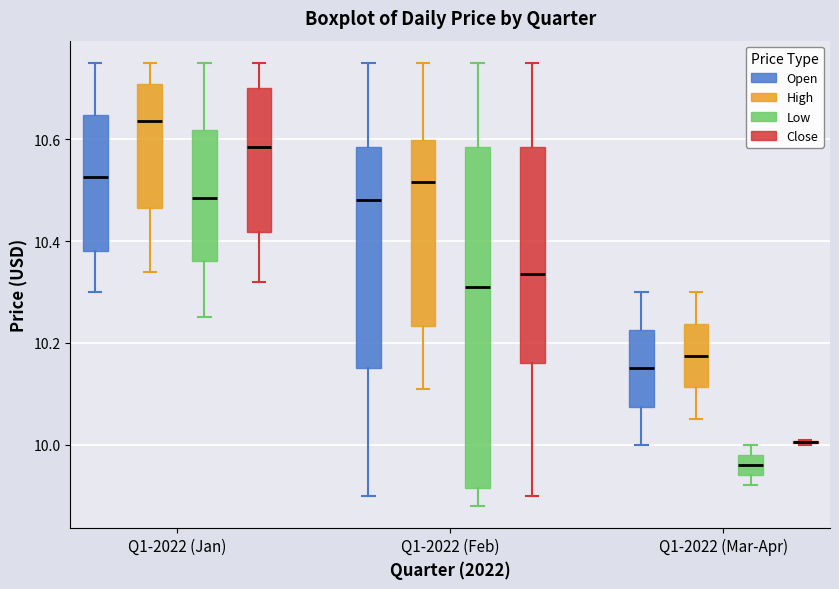

Where is the lower edge of the box for Q1-2022 (Mar-Apr) (Low) on the y-axis? The values are not printed on the chart, so give them approximately, as read against the axis.

9.94